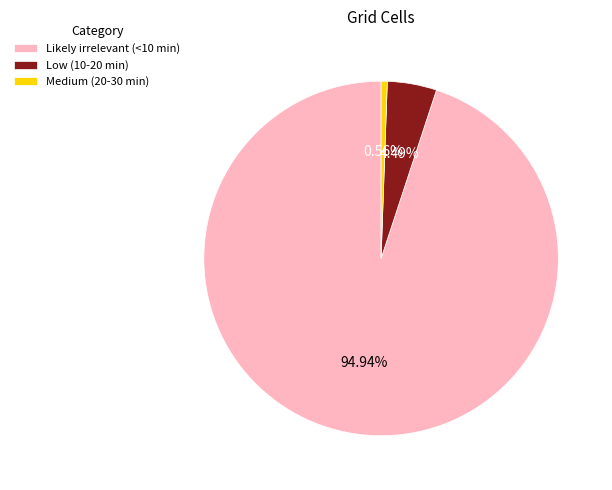

How many slices are in this pie chart?

3